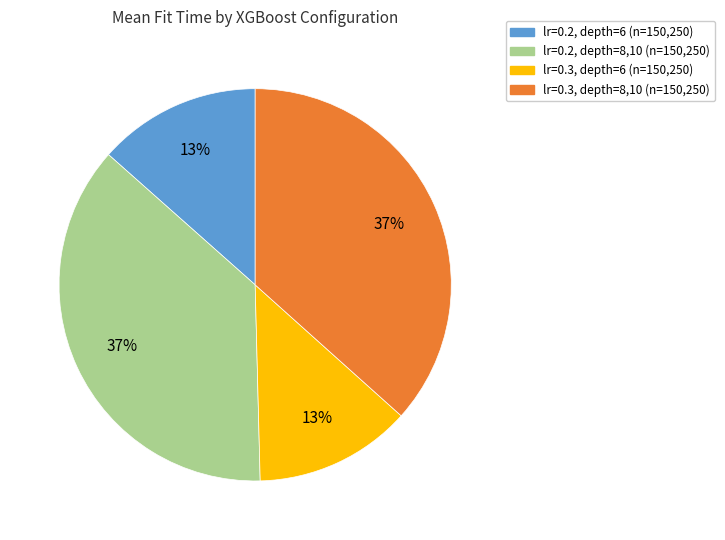

To the nearest percent, what is the average slice percentage?

25%